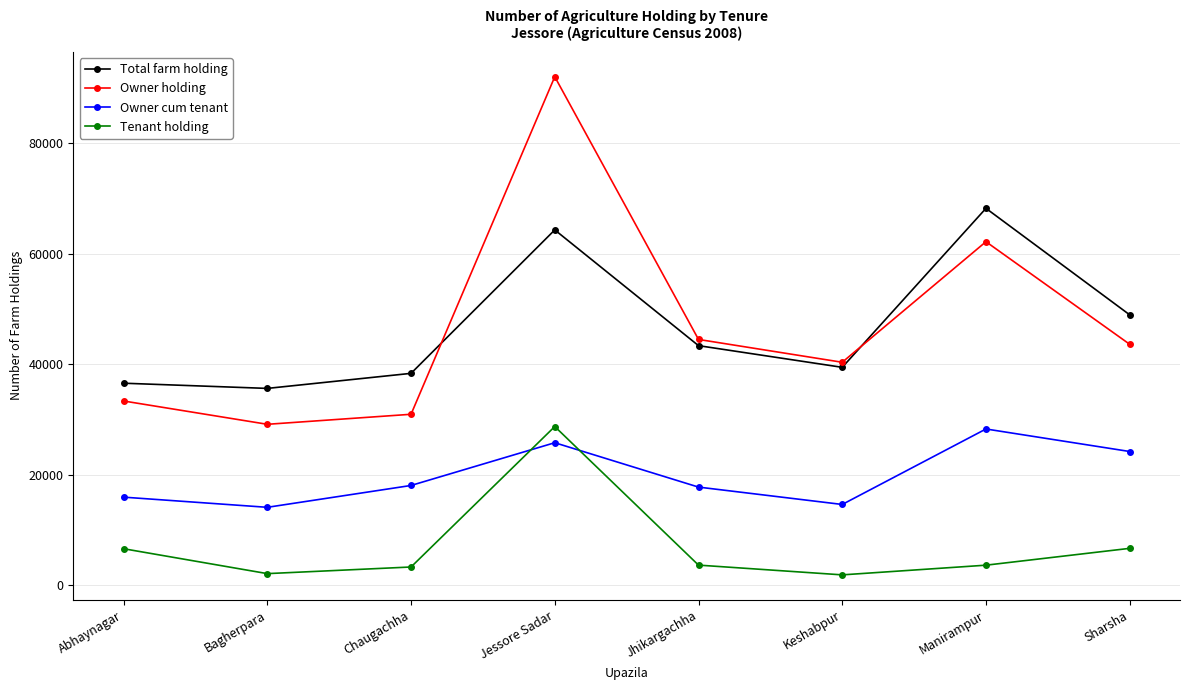

What is the minimum value for Total farm holding?

35605